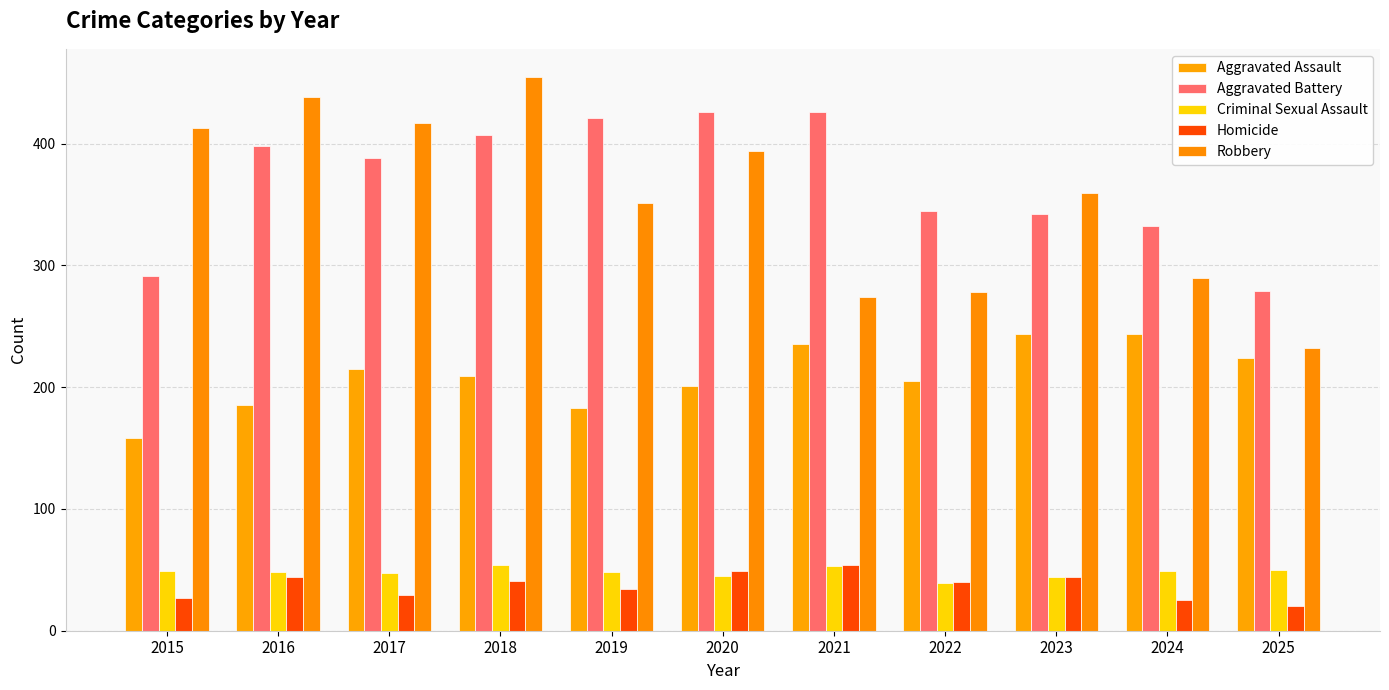

Is it true that Criminal Sexual Assault equals 48 at 2019?

True